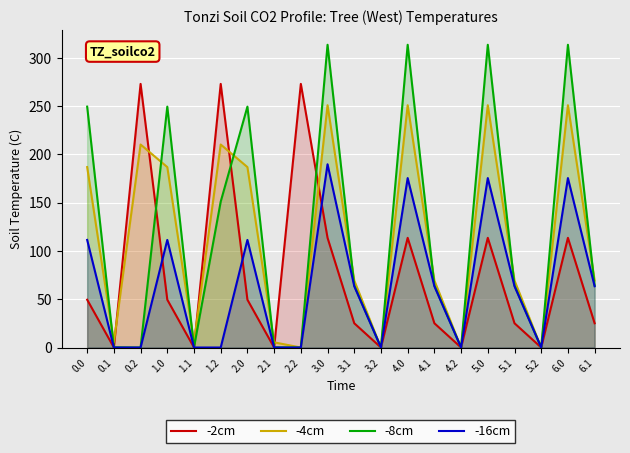

In -8cm, how many points are higher than both neighbors (excluding endpoints)?

6